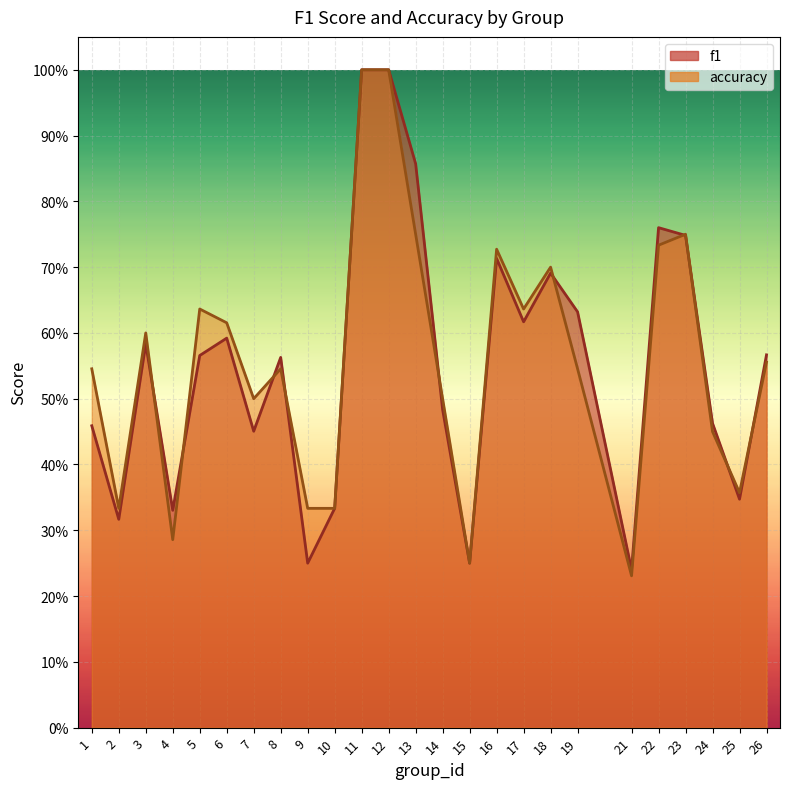

Which series has the largest total across all categories?

accuracy